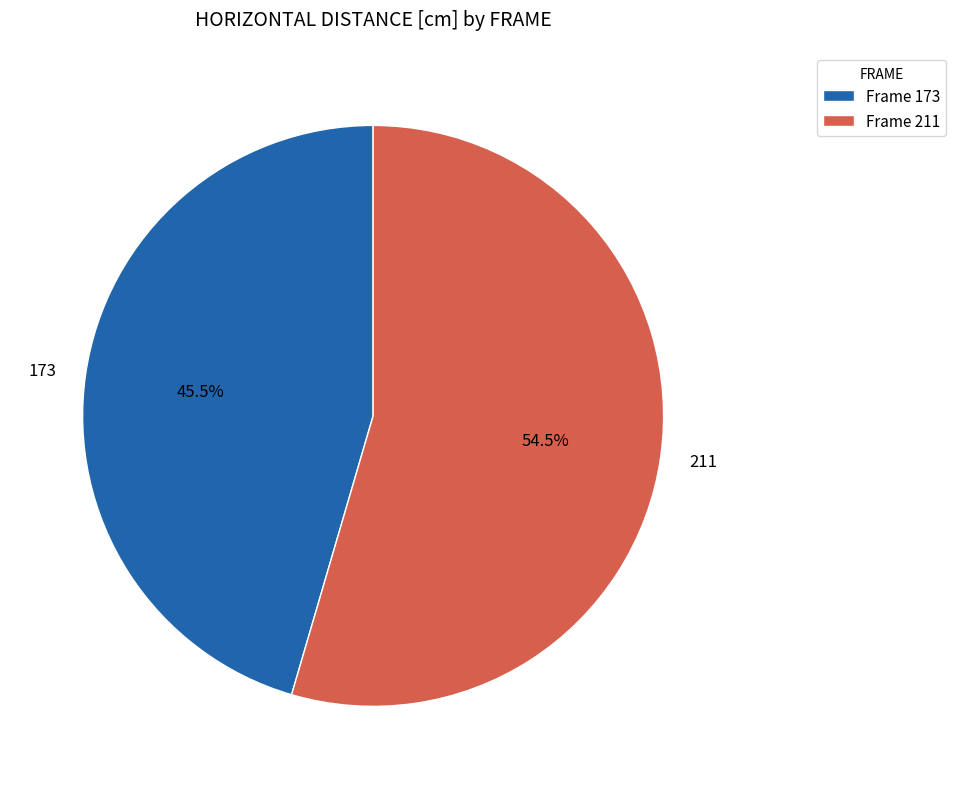

Approximately how many times larger is the value at 211 compared to 173?

1.2